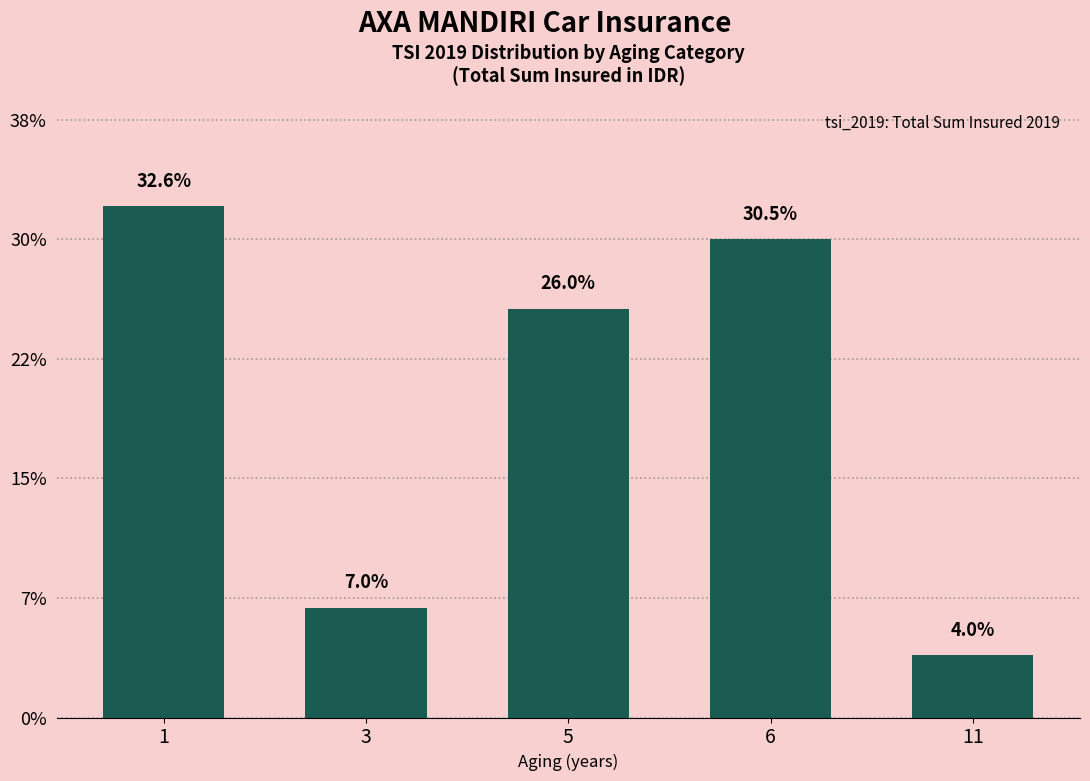

Are the bars horizontal?

No